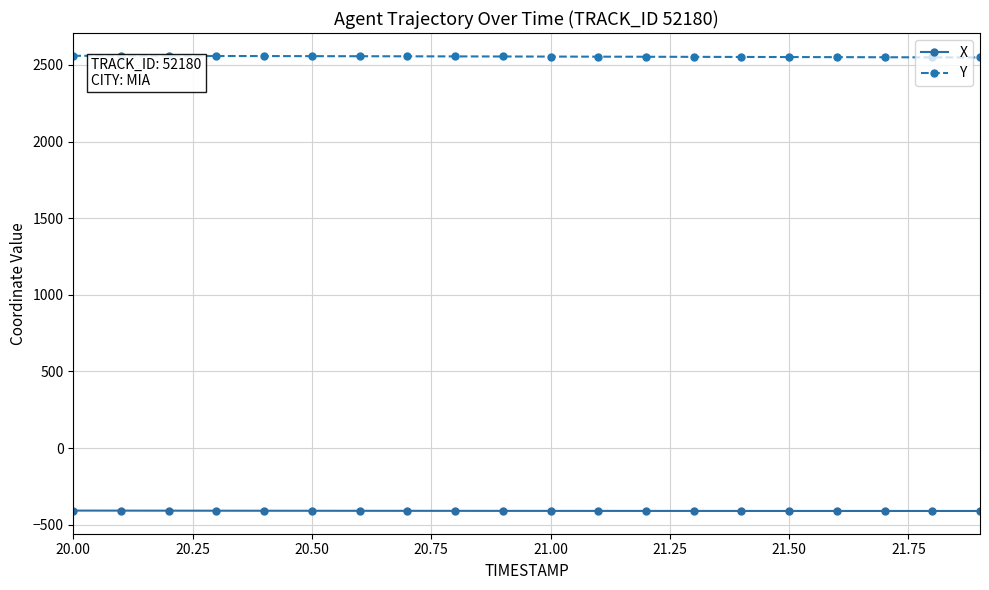

List the series in order of their overall mean, highest first.

Y, X